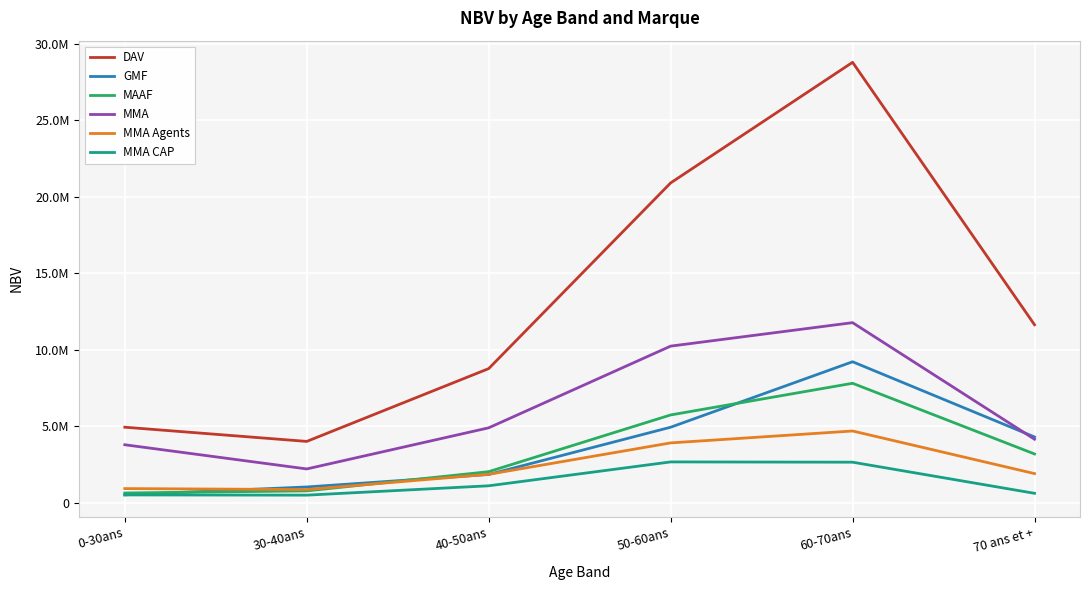

List the series in order of their peak value, highest first.

DAV, MMA, GMF, MAAF, MMA Agents, MMA CAP